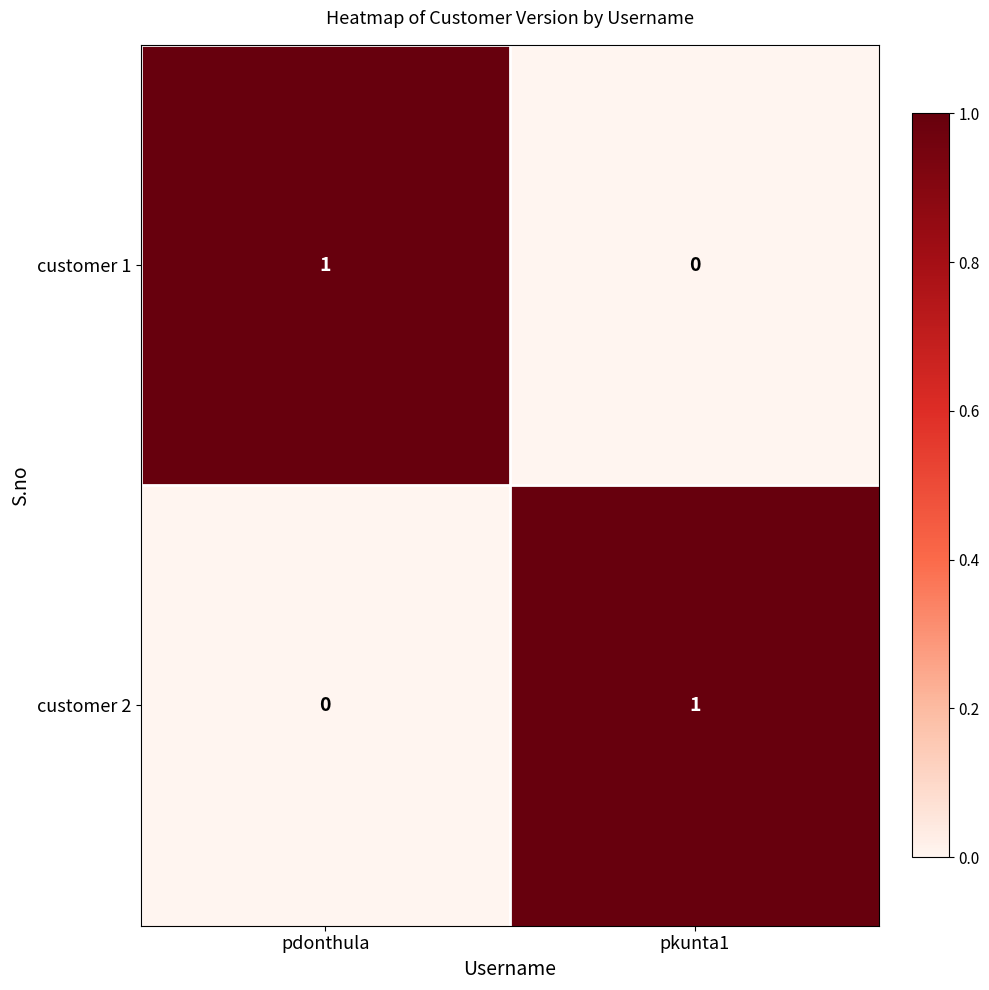

List the labels in order of customer 1 value, smallest first.

pkunta1, pdonthula